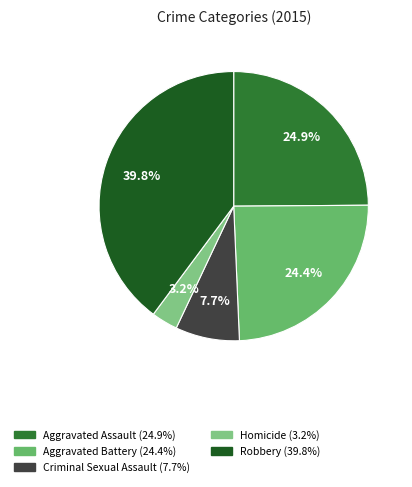

Does Criminal Sexual Assault account for over 50% of the chart?

No